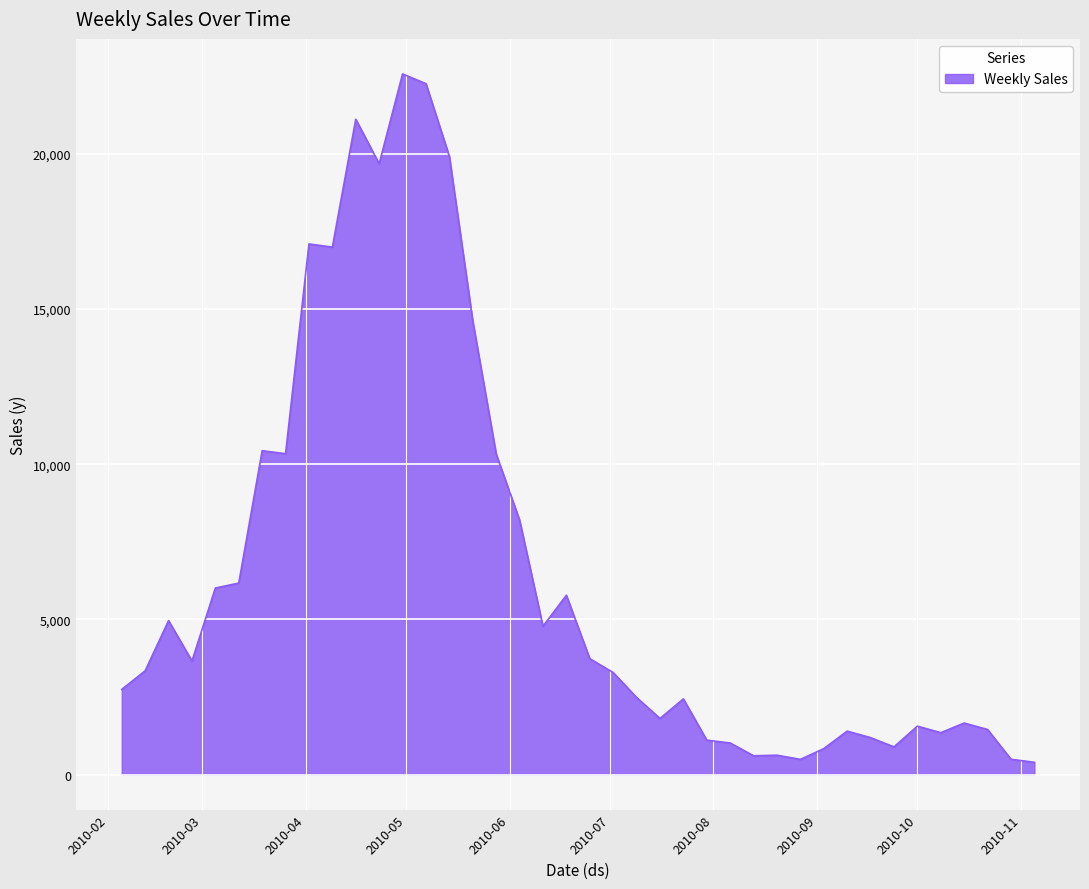

What is the difference between the maximum and minimum values?

22182.0